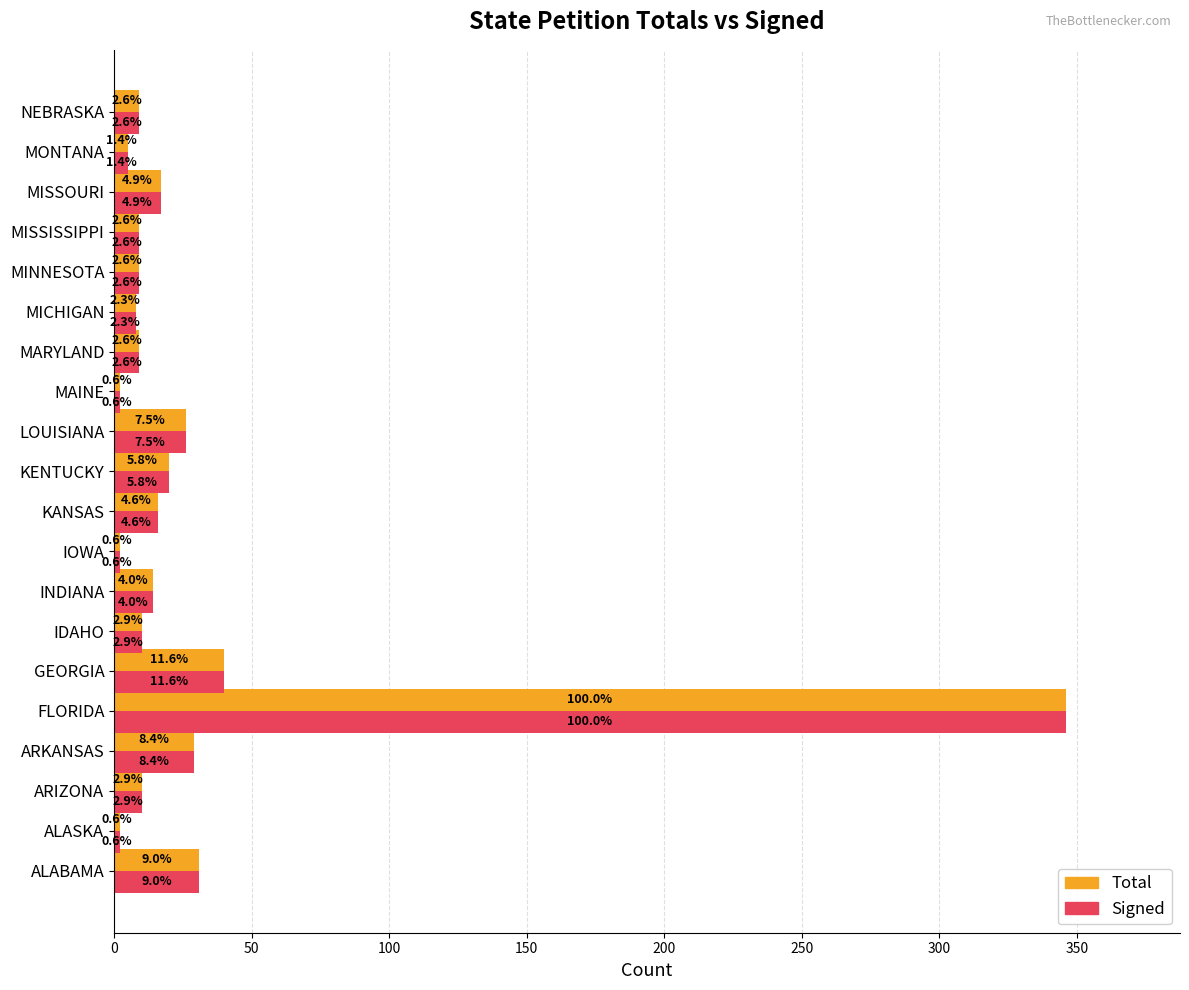

What is the average value of the Total series?

31